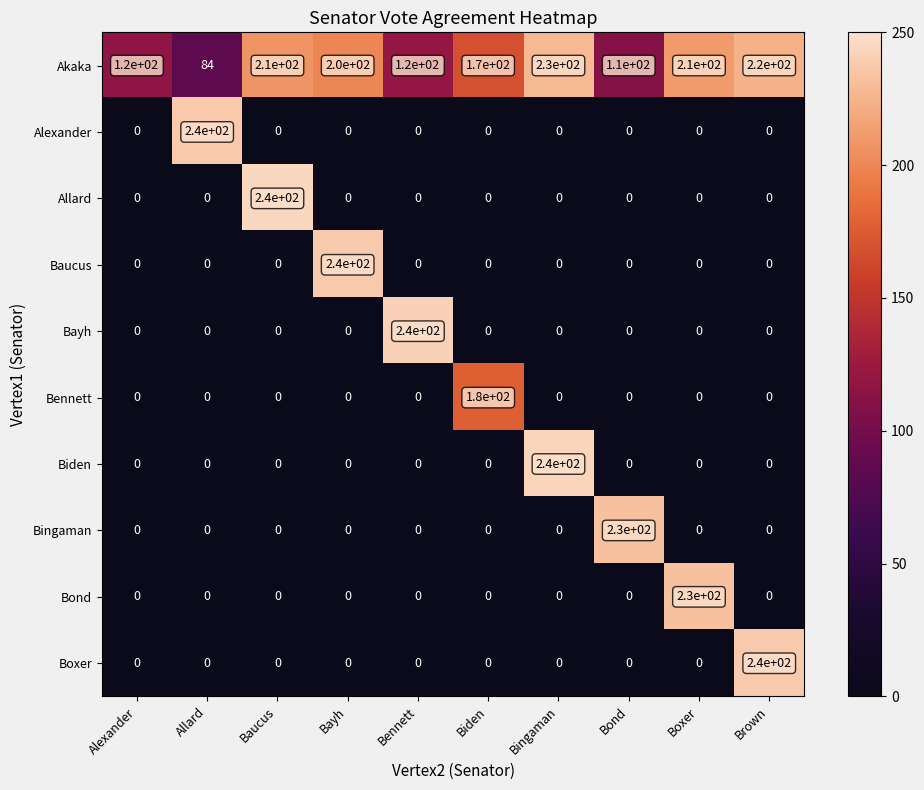

What is the average value of the Akaka series?

167